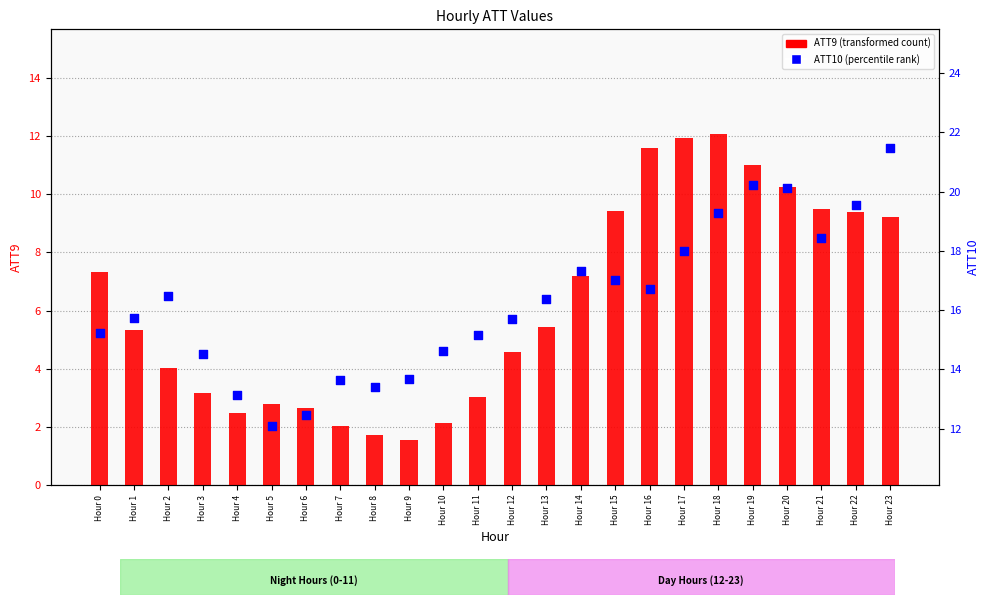

At how many categories does at least one series exceed 13?

22